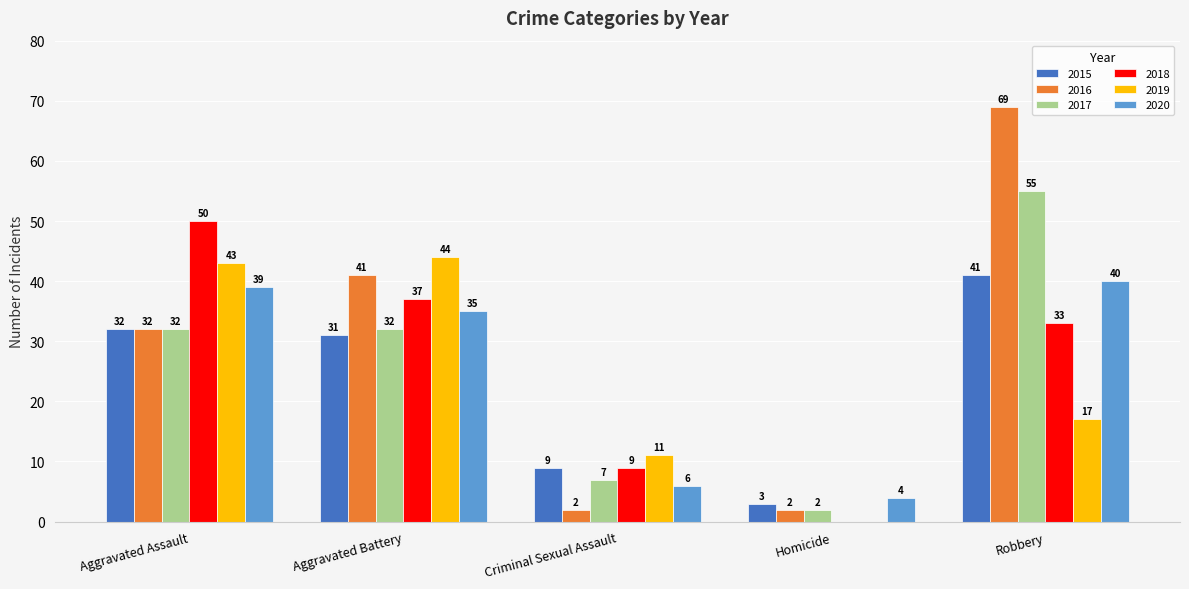

At which label does 2020 first exceed 35?

Aggravated Assault